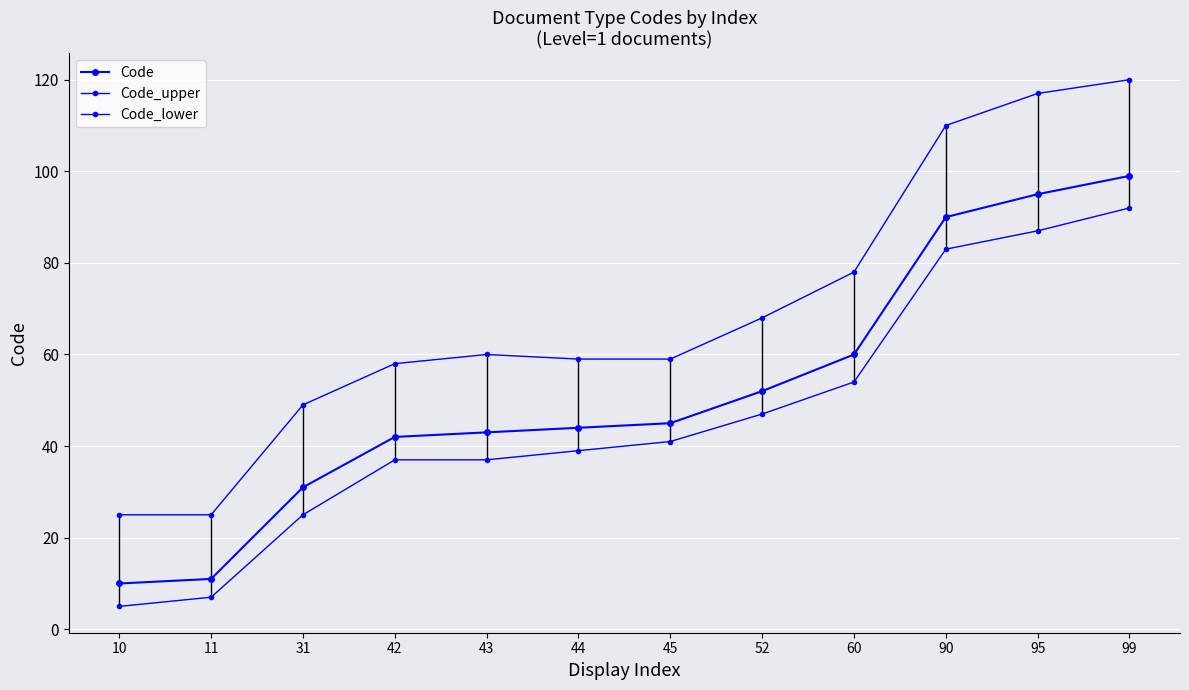

Reading left to right, extract all data points from this chart.

Code: 10	11	31	42	43	44	45	52	60	90	95	99
Code_upper: 25	25	49	58	60	59	59	68	78	110	117	120
Code_lower: 5	7	25	37	37	39	41	47	54	83	87	92